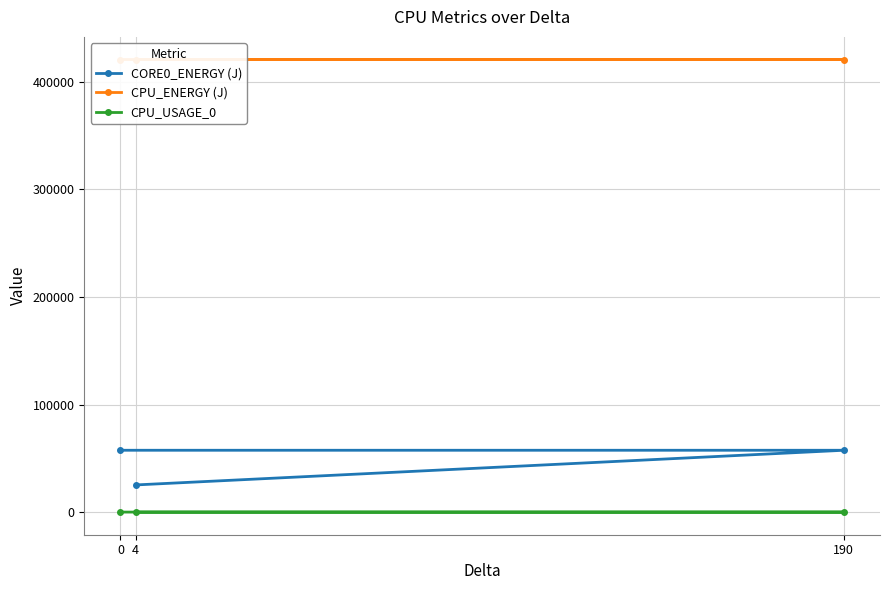

What is the maximum value shown in the chart?

420645.1